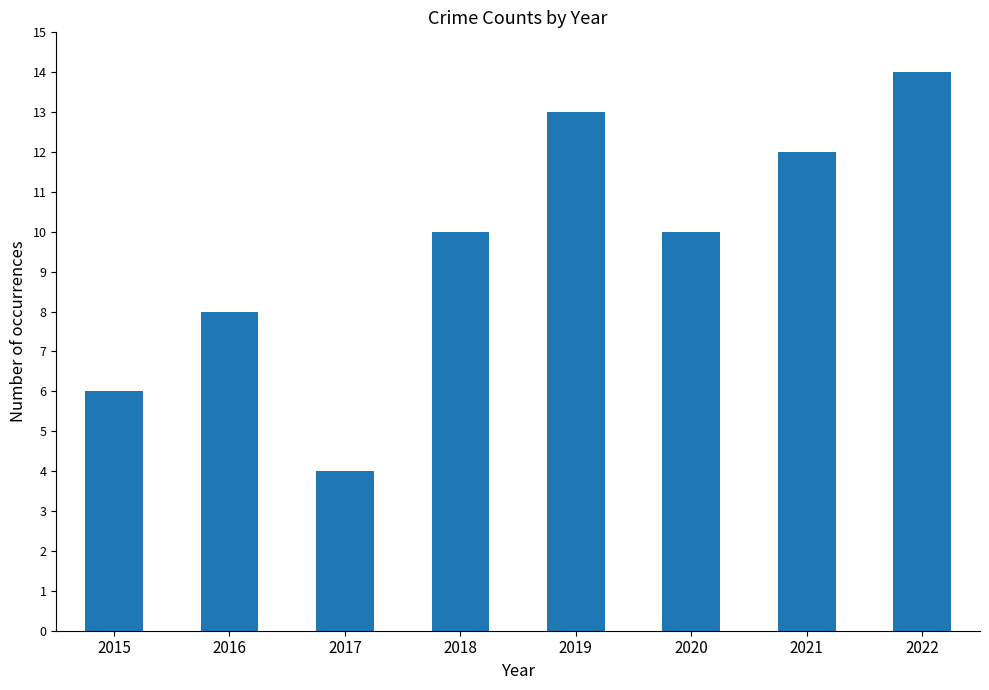

Count the values in the range 8 to 13.

5